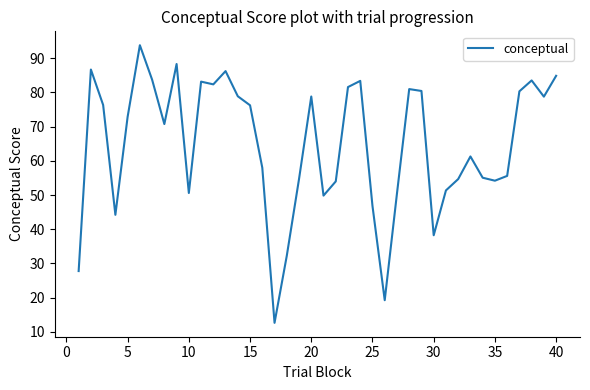

How many interior local peaks (higher than both neighbors) does the data have?

10